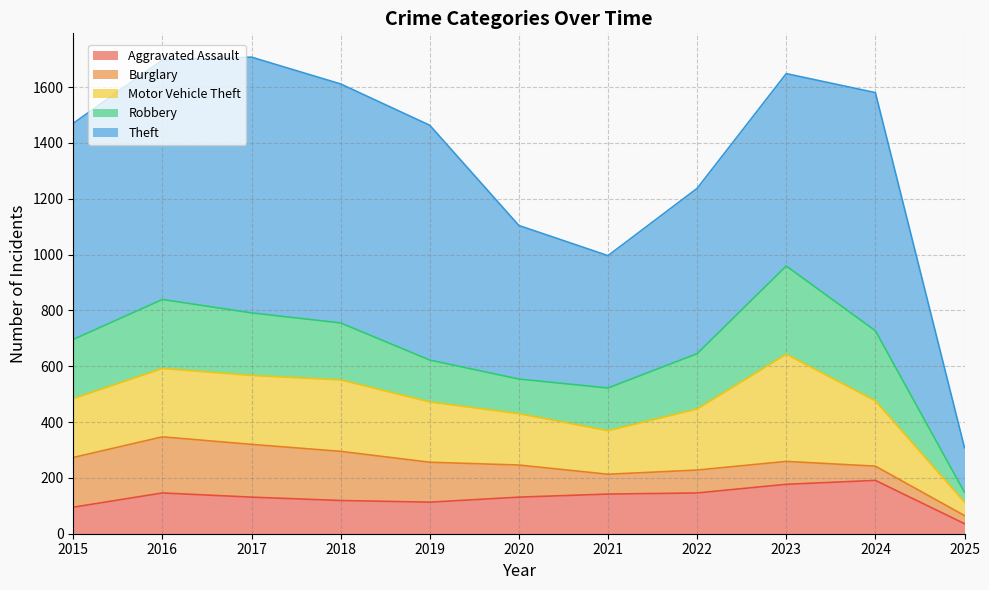

What is the difference between the maximum and minimum values in the Motor Vehicle Theft series?

336